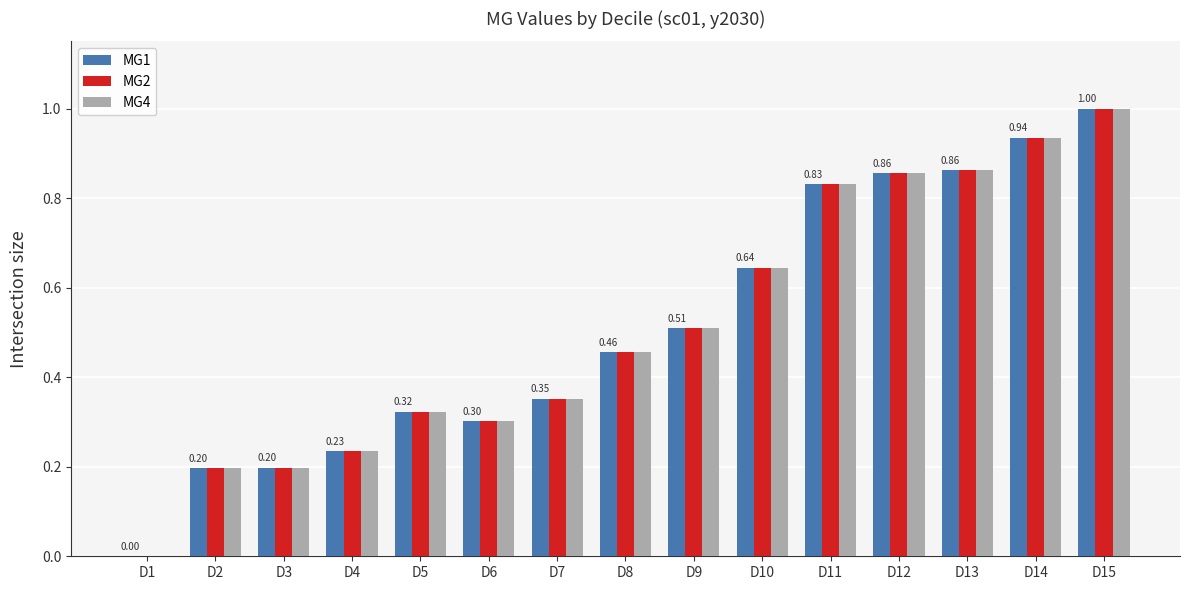

True or false: MG4 has a value of 0.2 at D2.

True